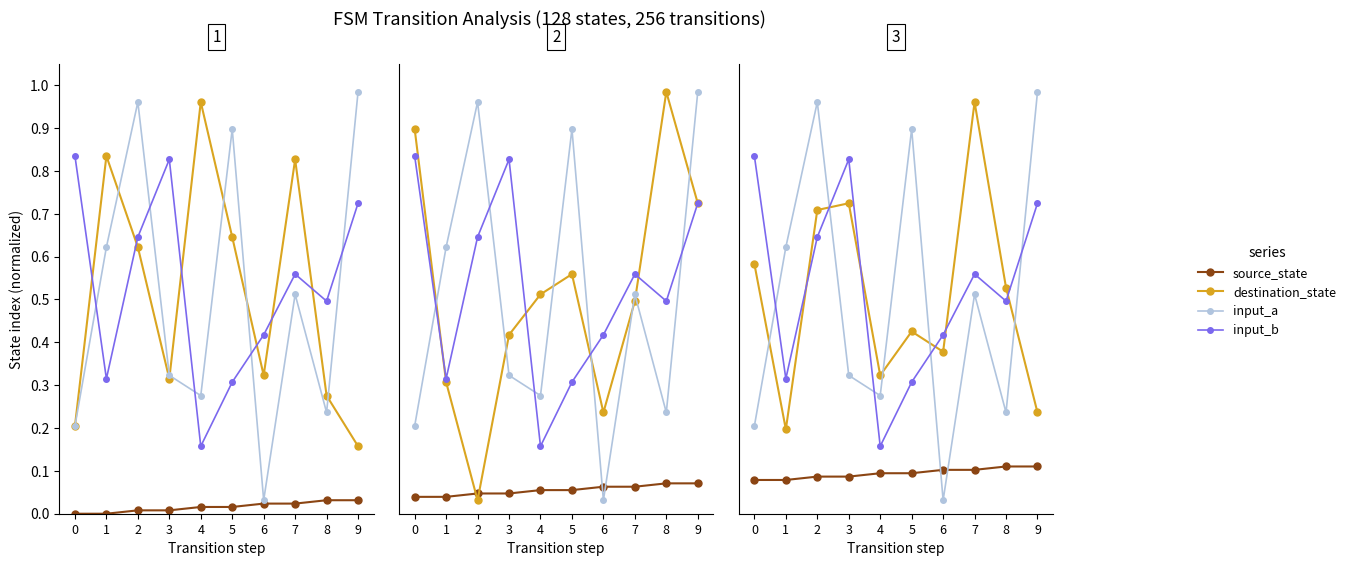

True or false: input_a and source_state cross at least once.

False